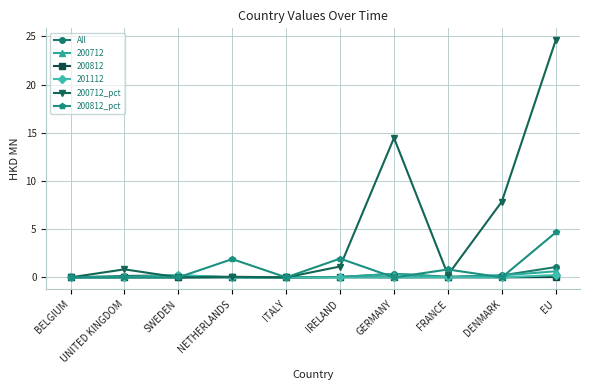

How many distinct data groups are displayed?

6